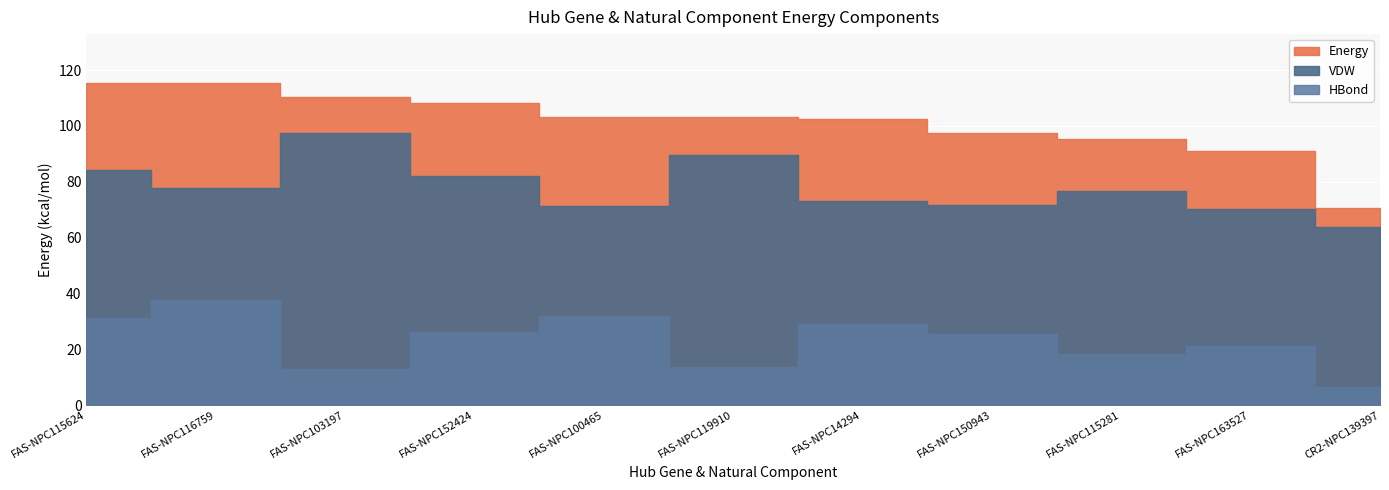

What is the label of the 8th point from the left?

FAS-NPC150943